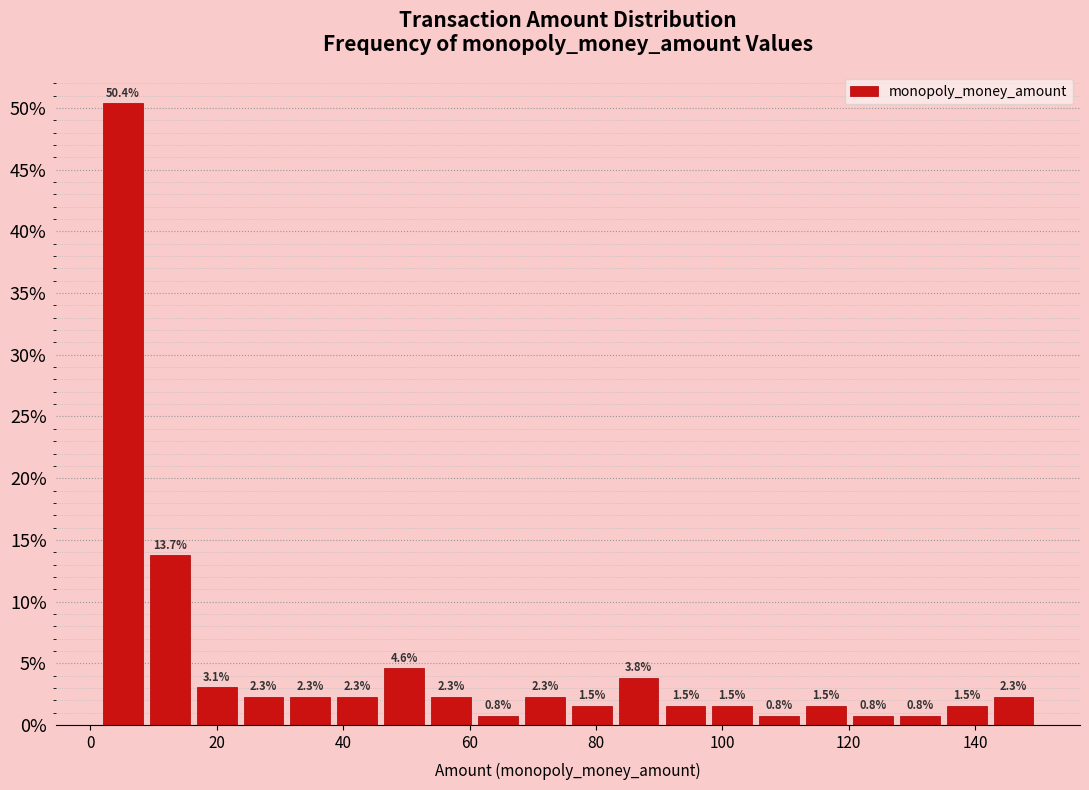

Read against the x-axis, roughly where is the centre of the tallest bar?

6